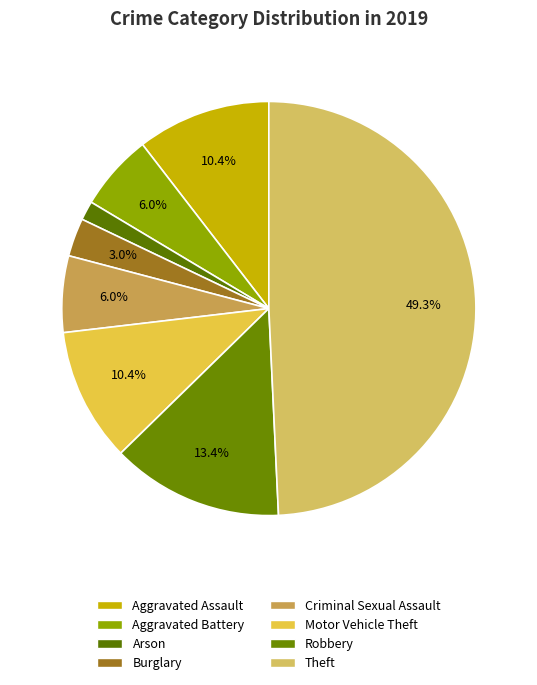

How many slices are in this pie chart?

8